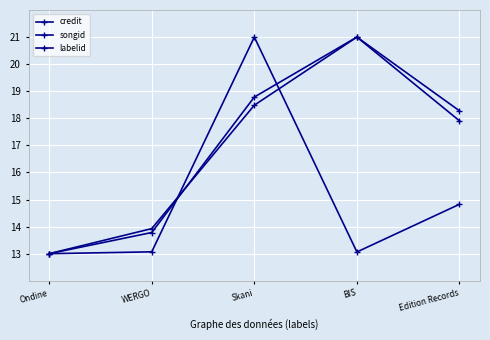

How many data points does each series have?

5